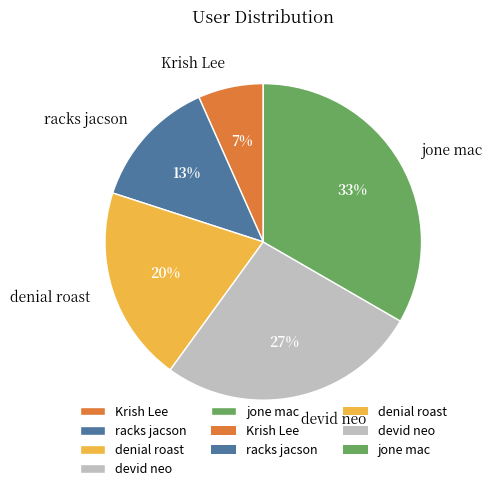

Count the number of slices in the pie.

5